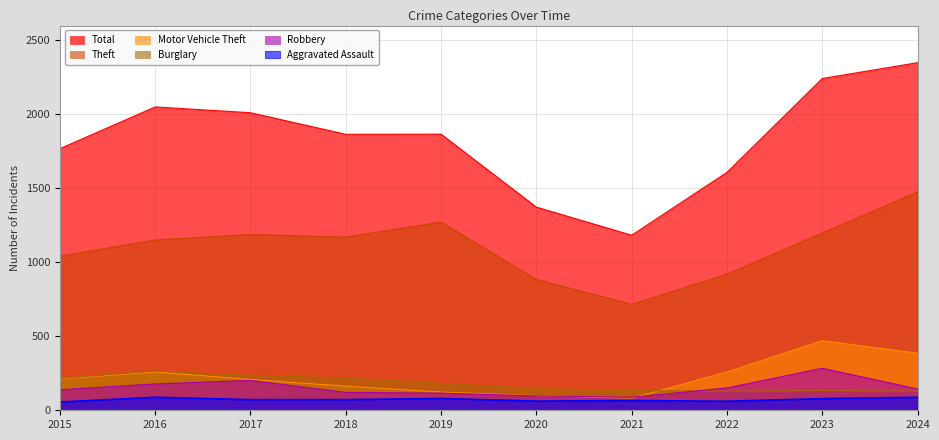

Reading left to right, what are all the values shown in this chart?

Theft: 2015=1041	2016=1151	2017=1188	2018=1170	2019=1272	2020=884	2021=716	2022=920	2023=1198	2024=1475
Burglary: 2015=216	2016=266	2017=237	2018=218	2019=182	2020=146	2021=133	2022=130	2023=133	2024=130
Motor Vehicle Theft: 2015=212	2016=259	2017=208	2018=163	2019=123	2020=99	2021=82	2022=259	2023=470	2024=386
Robbery: 2015=139	2016=178	2017=202	2018=121	2019=116	2020=97	2021=88	2022=151	2023=284	2024=144
Aggravated Assault: 2015=56	2016=88	2017=72	2018=72	2019=80	2020=62	2021=66	2022=61	2023=79	2024=88
Total: 2015=1768	2016=2050	2017=2011	2018=1865	2019=1866	2020=1373	2021=1183	2022=1608	2023=2242	2024=2349